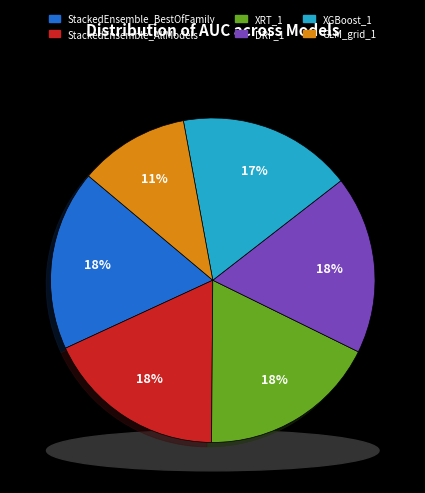

Which slice is the smallest?

GLM_grid_1